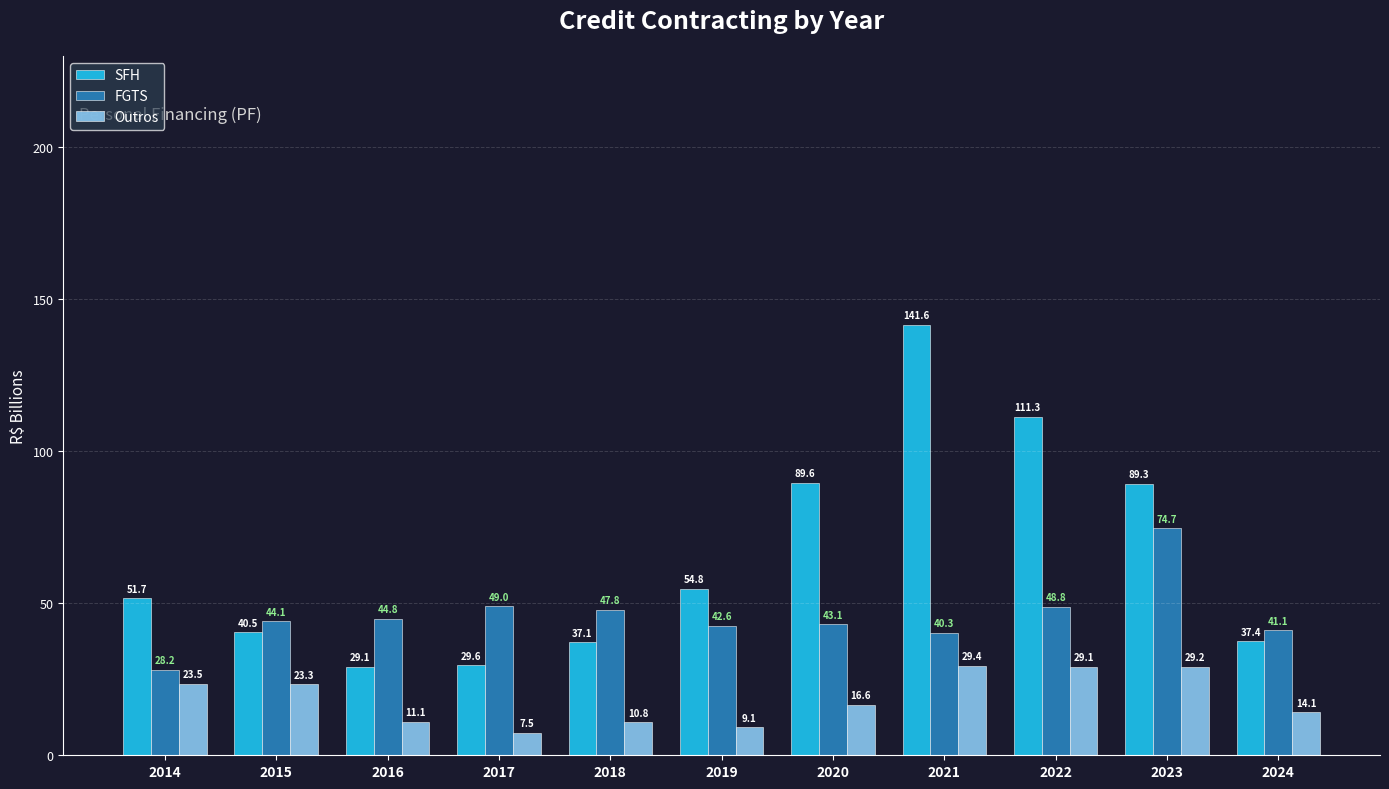

Reading left to right, extract all data points from this chart.

SFH: 2014=51.7	2015=40.5	2016=29.1	2017=29.6	2018=37.1	2019=54.8	2020=89.6	2021=141.6	2022=111.3	2023=89.3	2024=37.4
FGTS: 2014=28.2	2015=44.1	2016=44.8	2017=49.0	2018=47.8	2019=42.6	2020=43.1	2021=40.3	2022=48.8	2023=74.7	2024=41.1
Outros: 2014=23.5	2015=23.3	2016=11.1	2017=7.5	2018=10.8	2019=9.1	2020=16.6	2021=29.4	2022=29.1	2023=29.2	2024=14.1